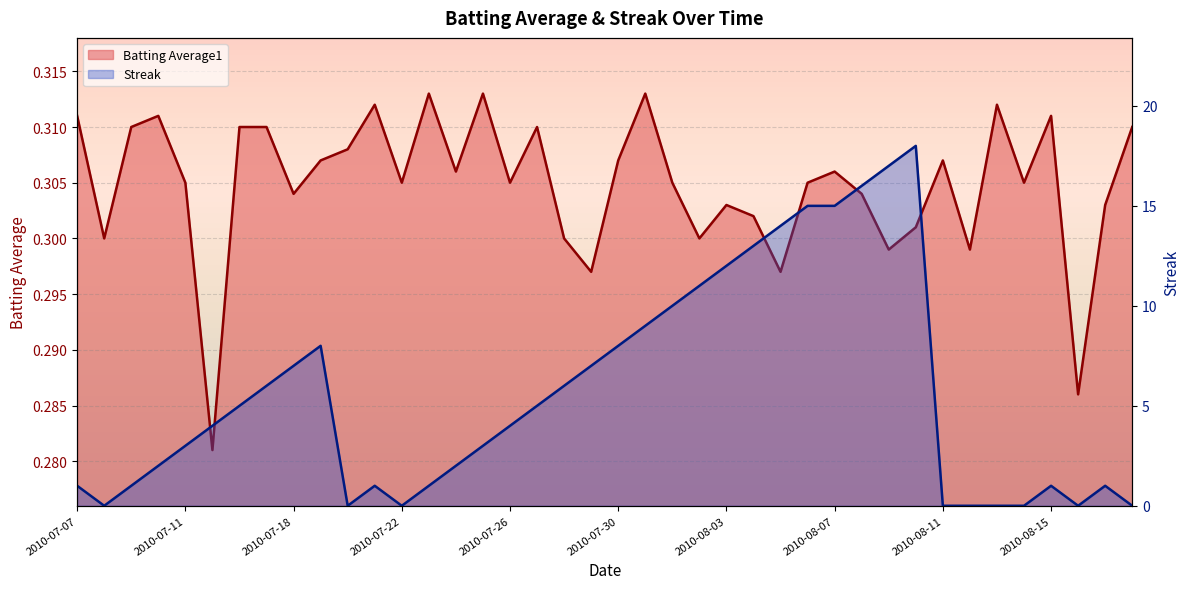

In Streak, how many points are lower than both neighbors (excluding endpoints)?

4